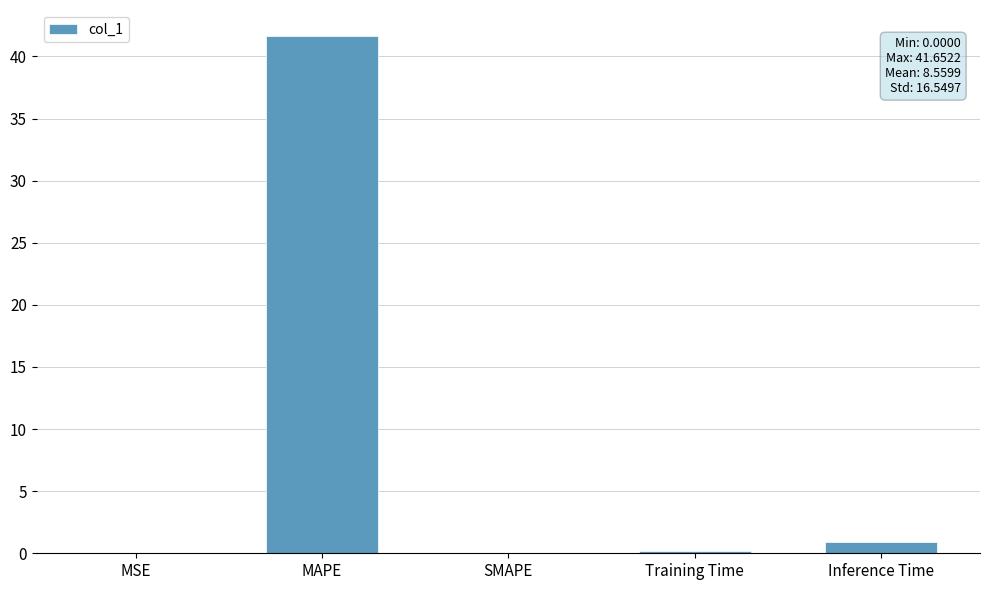

The value at MAPE is 41.7. True or false?

True